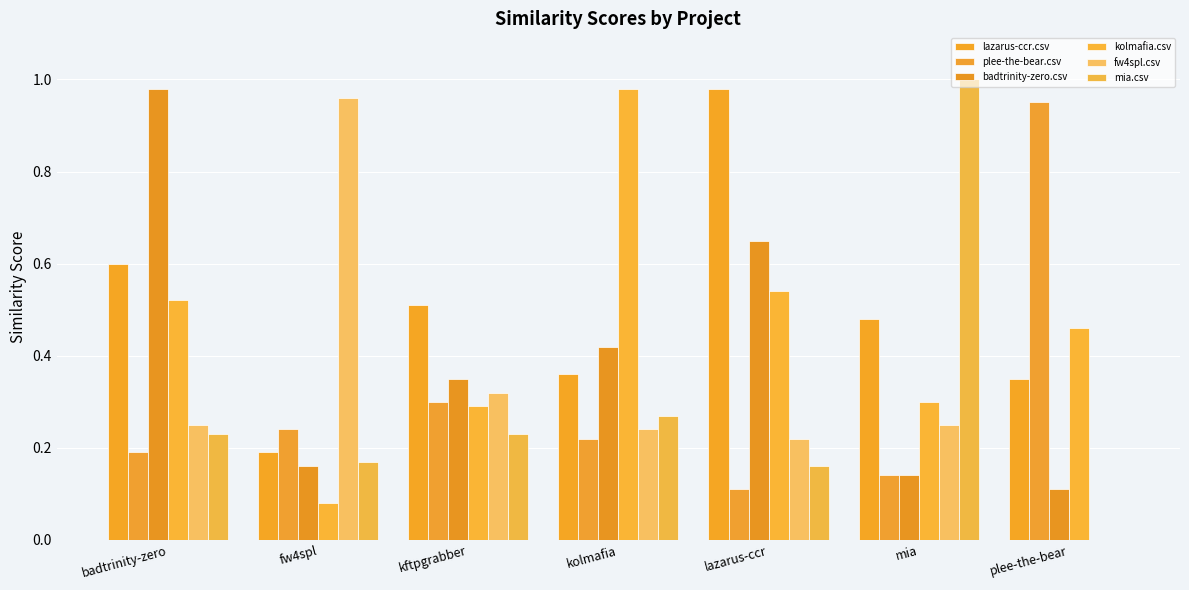

What is the sum of the kolmafia.csv values at kolmafia and fw4spl?

1.1